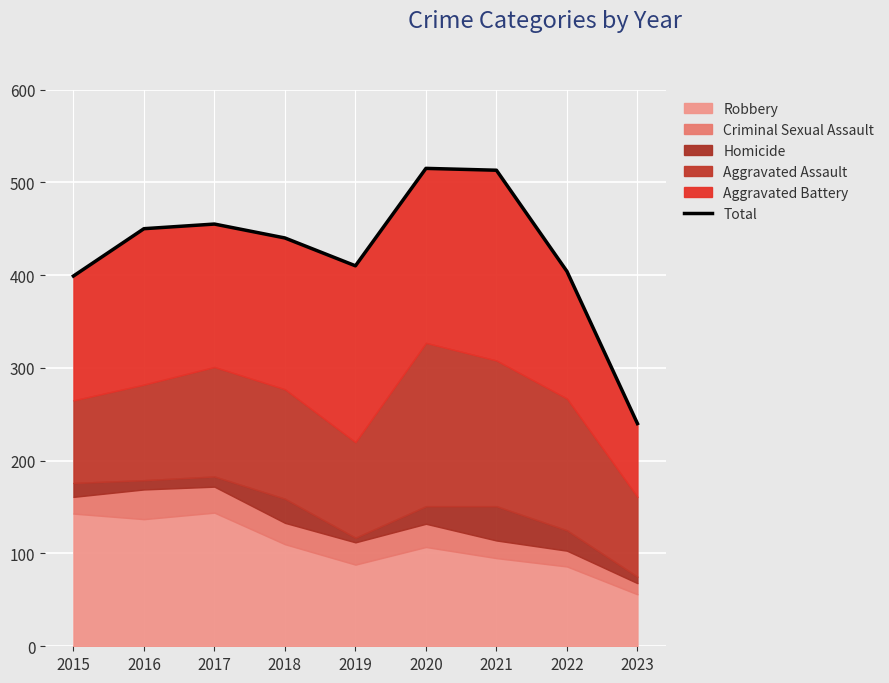

What is the sum of all values?

3826